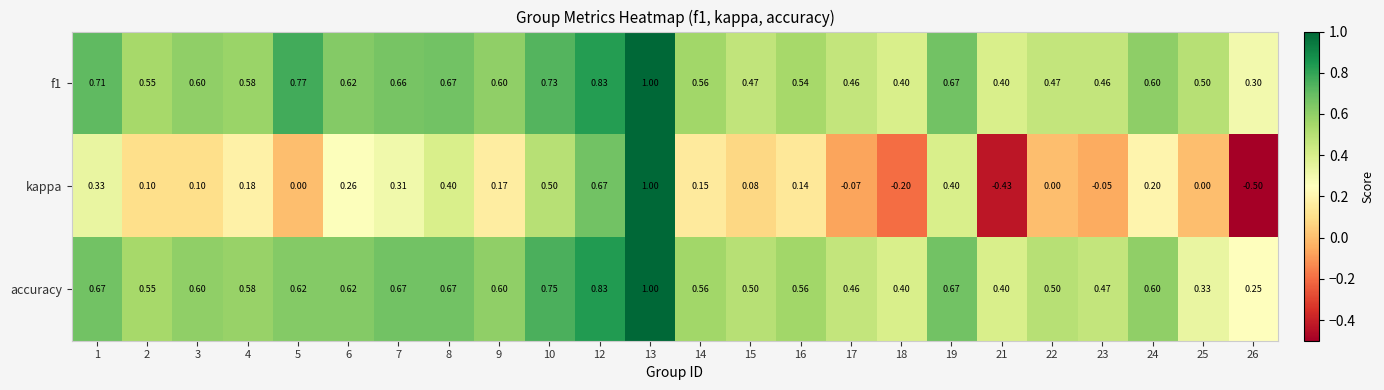

At which category does the chart reach its minimum across all series?

26